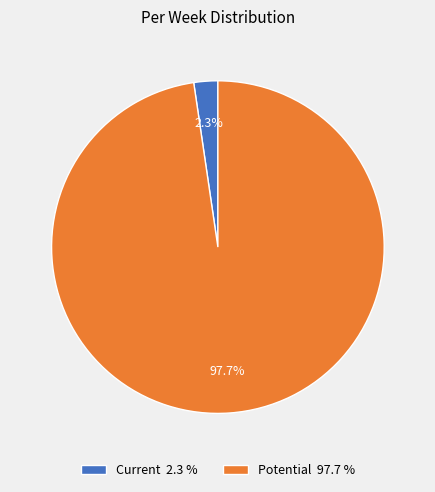

Rank the categories by value from highest to lowest.

Potential, Current